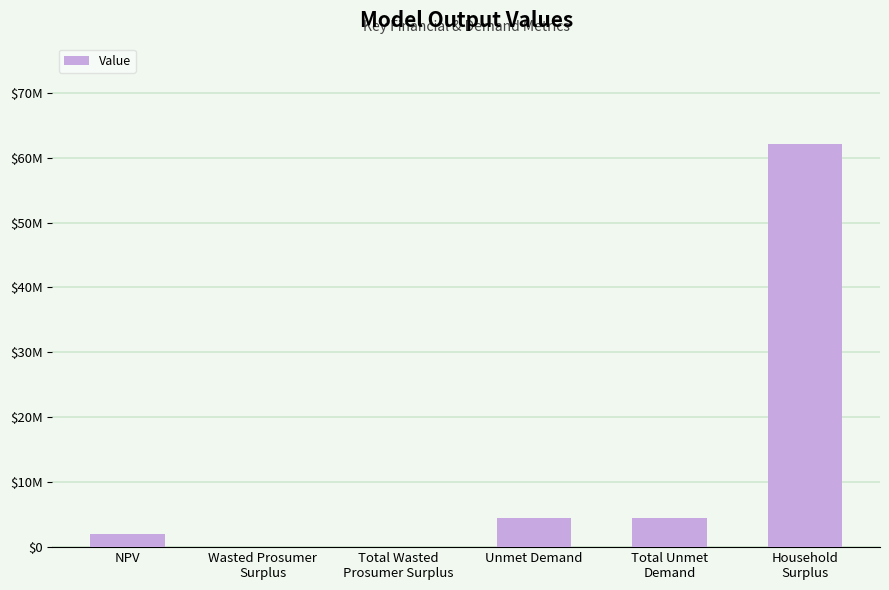

Which label corresponds to the smallest value in the chart?

Wasted Prosumer
Surplus